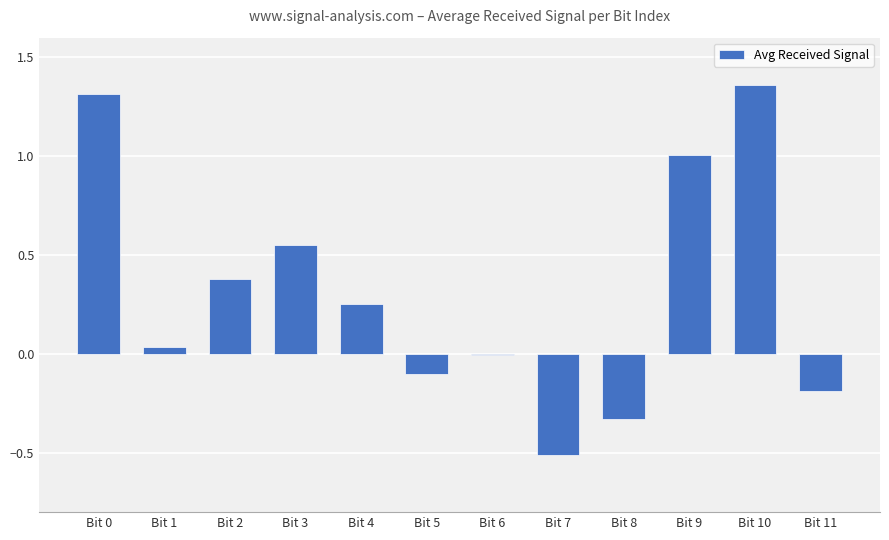

What is the sum of the values at Bit 0 and Bit 3?

1.9